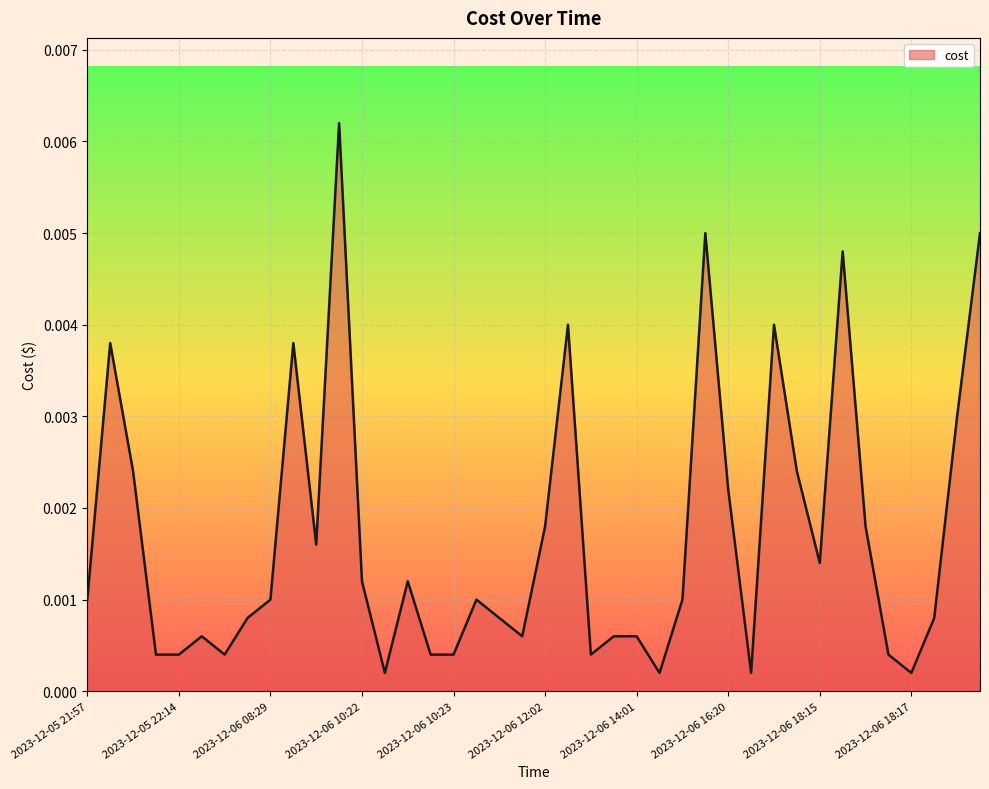

How many lines are shown in the chart?

1